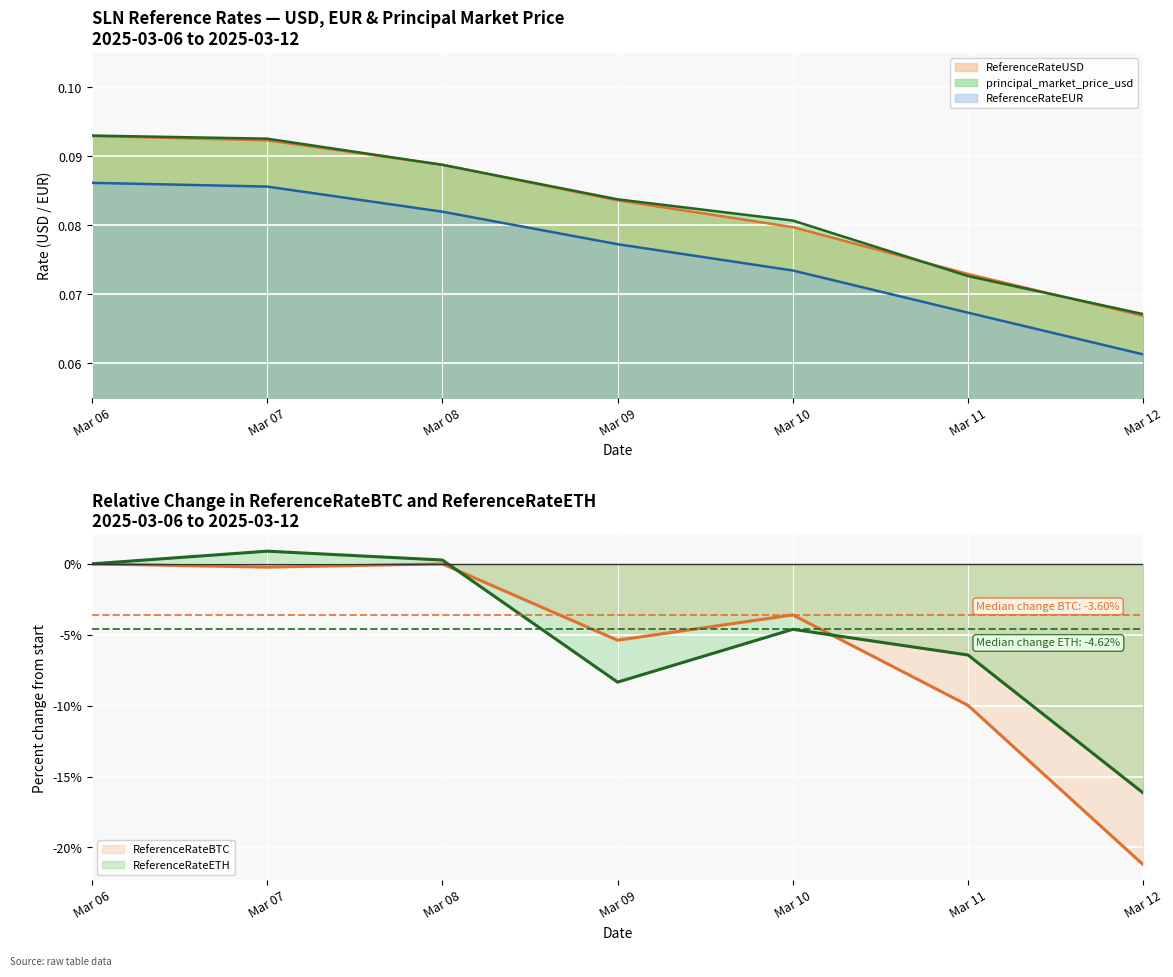

Between Mar 06 and Mar 10, which series saw the biggest shift?

ReferenceRateETH